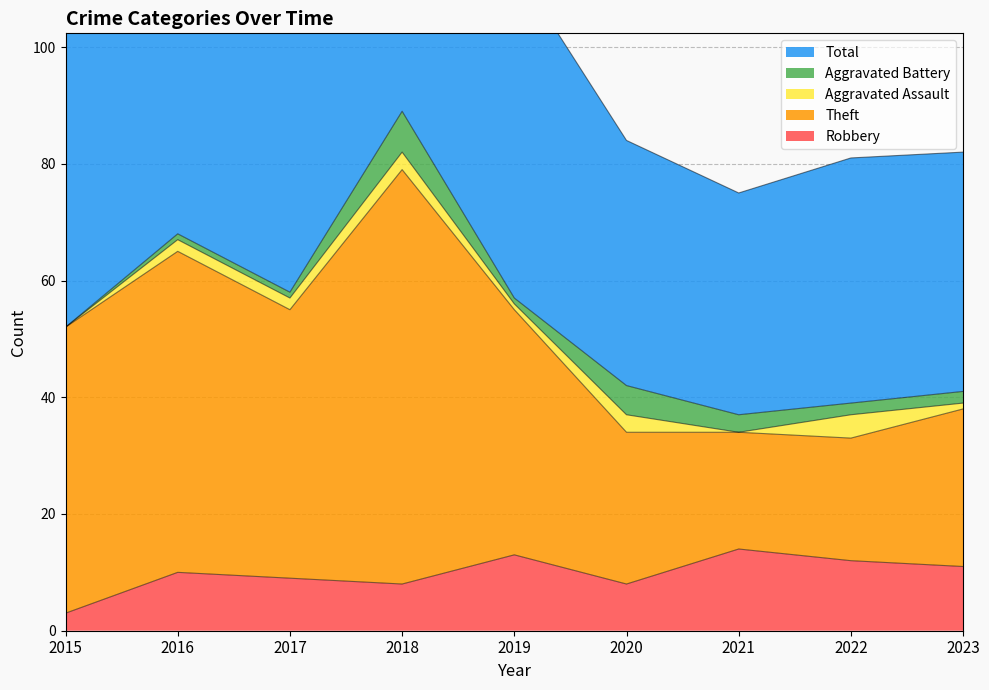

What is the minimum value for Robbery?

3